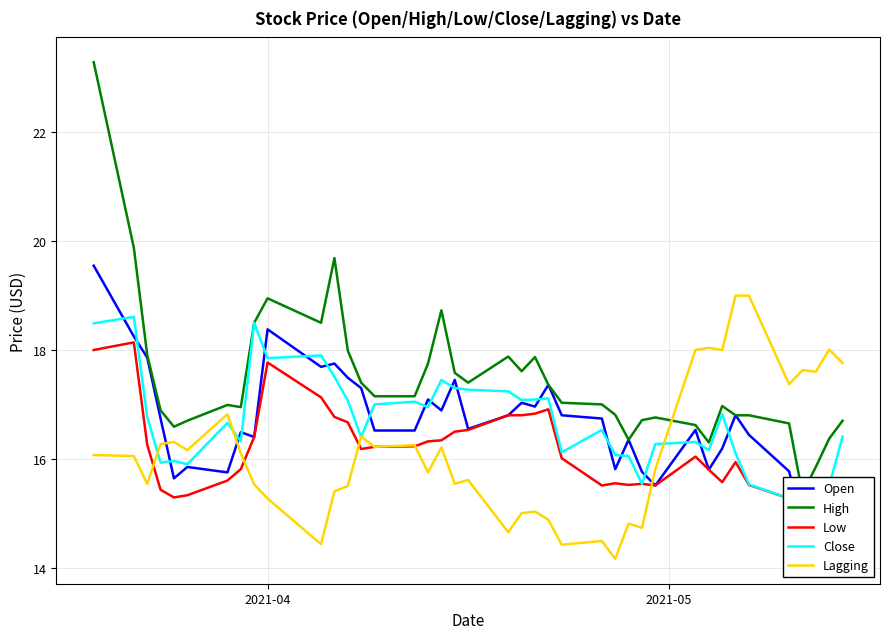

After their last crossing, which series has the higher values: Lagging or Low?

Lagging